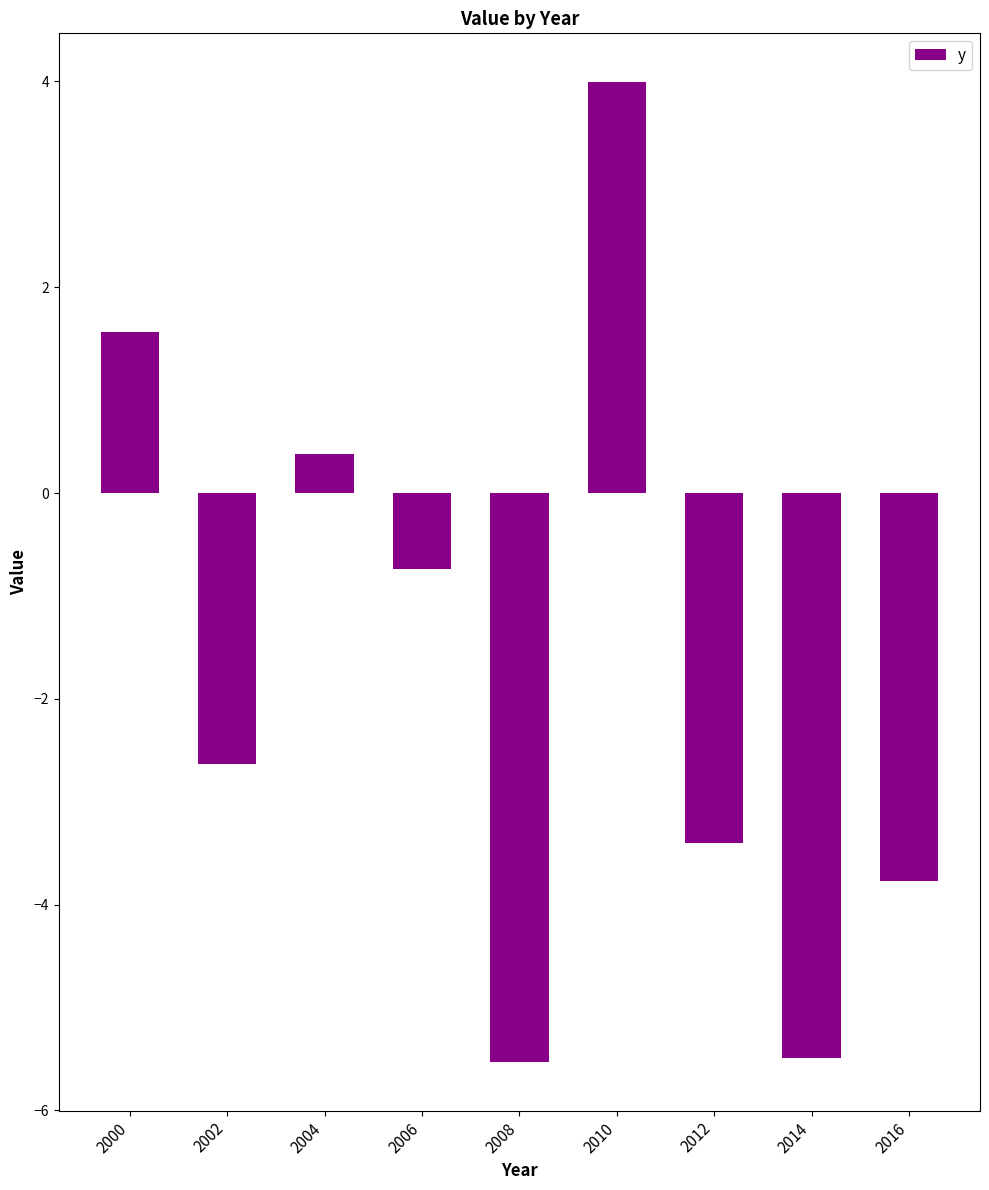

What is the maximum value shown in the chart?

4.0